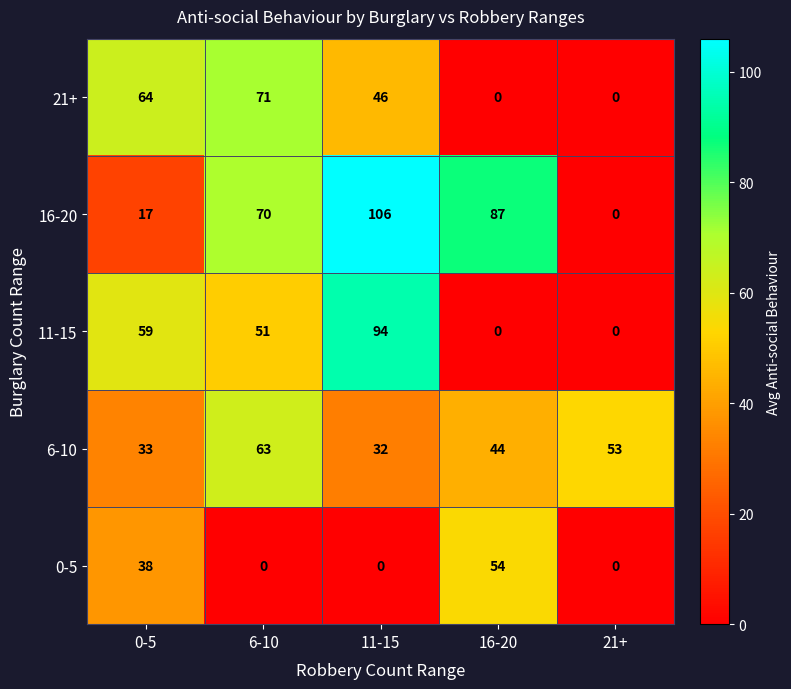

Reading left to right, extract all data points from this chart.

21+: 0-5=64	6-10=71	11-15=46	16-20=0	21+=0
16-20: 0-5=17	6-10=70	11-15=106	16-20=87	21+=0
11-15: 0-5=59	6-10=51	11-15=94	16-20=0	21+=0
6-10: 0-5=33	6-10=63	11-15=32	16-20=44	21+=53
0-5: 0-5=38	6-10=0	11-15=0	16-20=54	21+=0